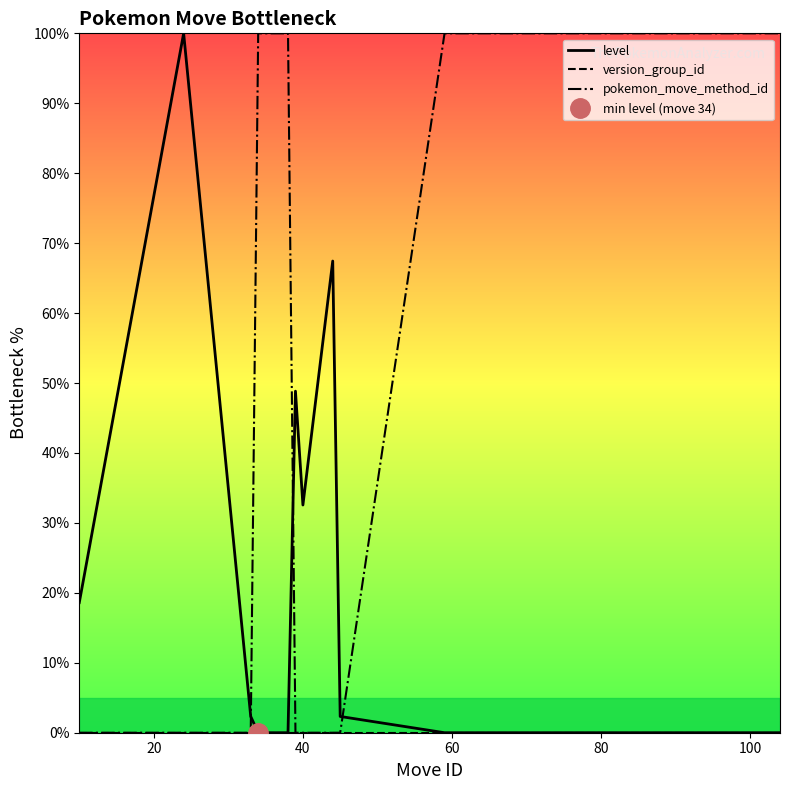

True or false: version_group_id and level cross at least once.

False